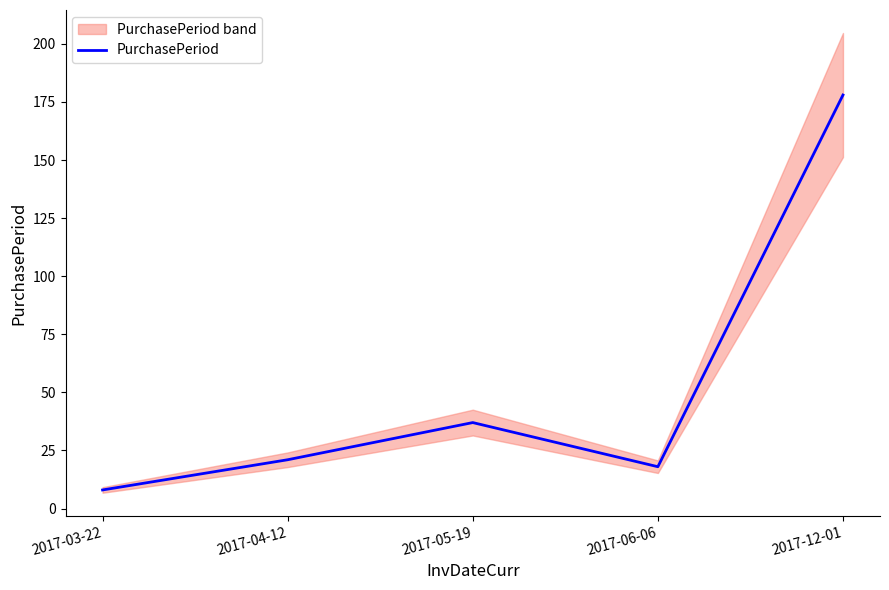

What is the ratio of the value at 2017-03-22 to the value at 2017-05-19?

0.2